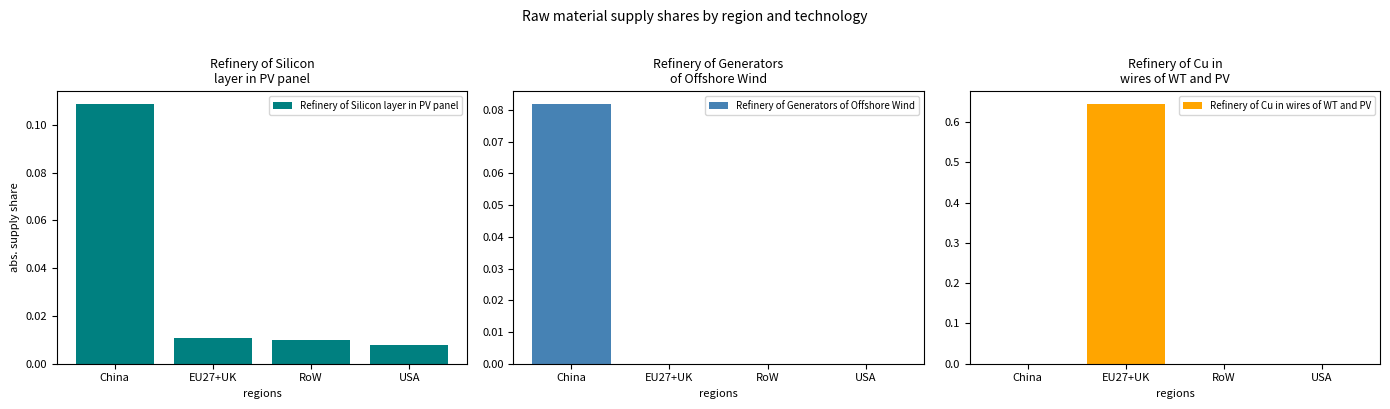

What position from the left is RoW?

3